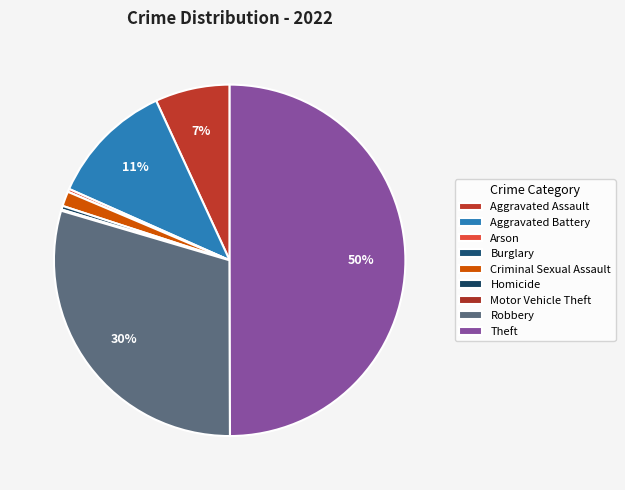

Is the sum of Aggravated Assault and Burglary greater than half?

No